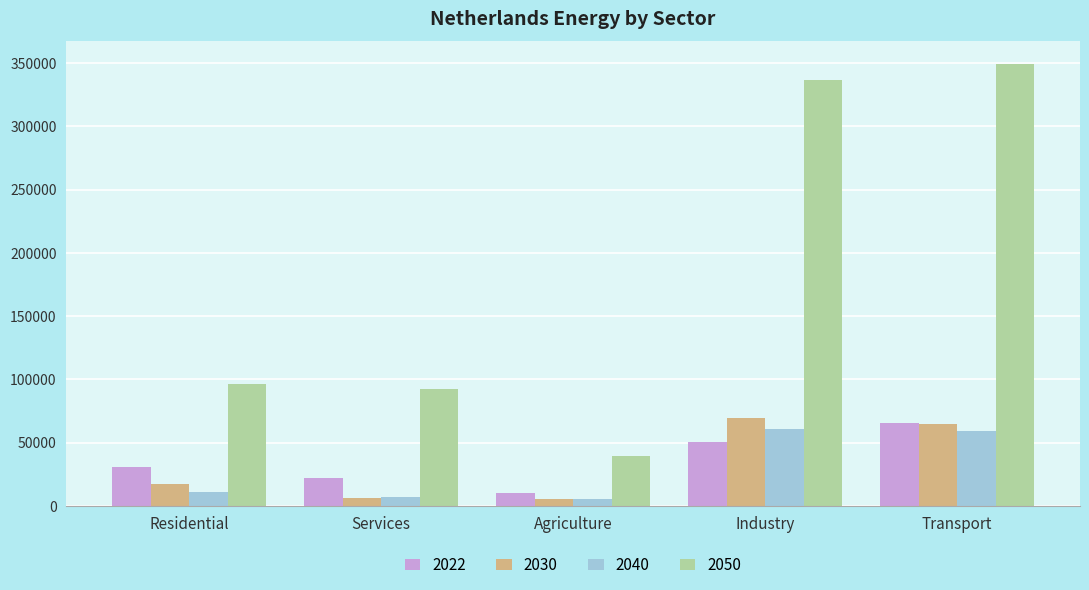

The 2030 series shows 5256.7 at Agriculture. True or false?

True